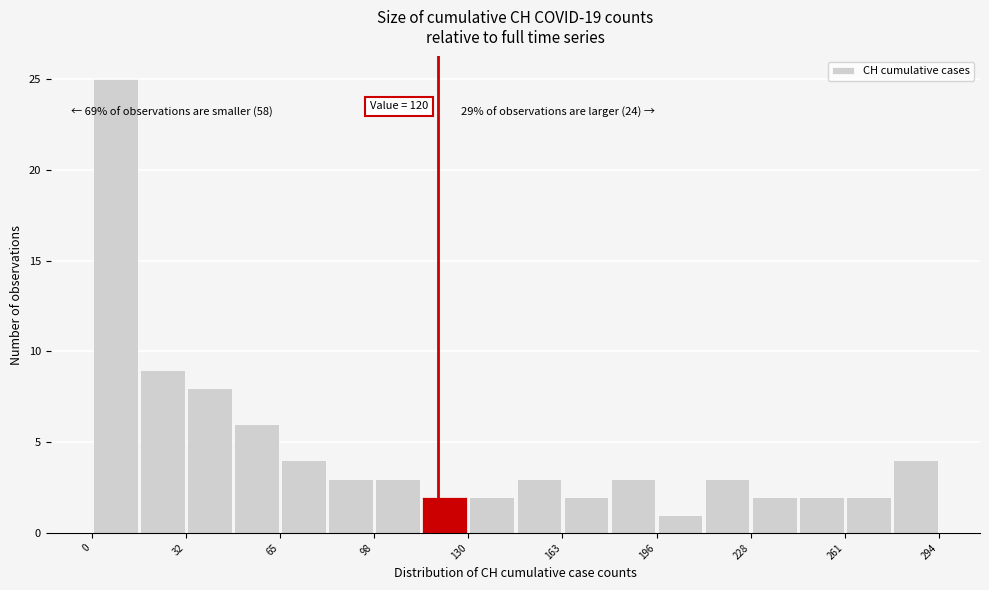

Read against the x-axis, roughly where is the centre of the tallest bar?

10